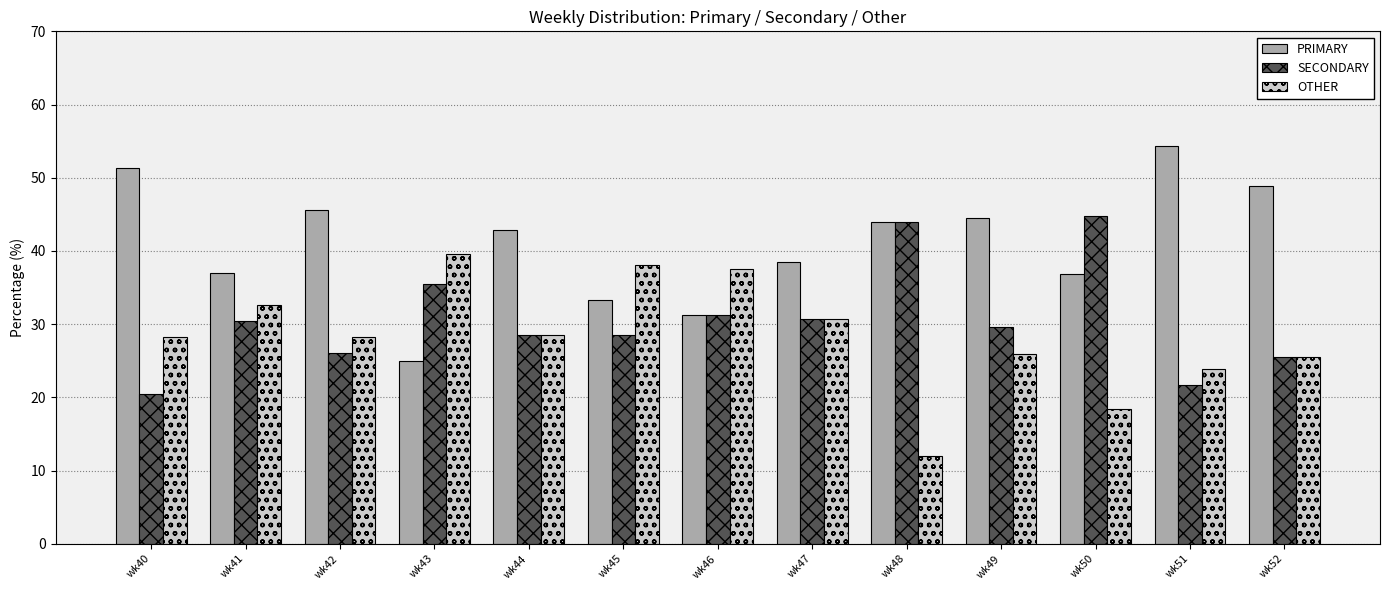

Which category has the highest value in the SECONDARY series?

wk50